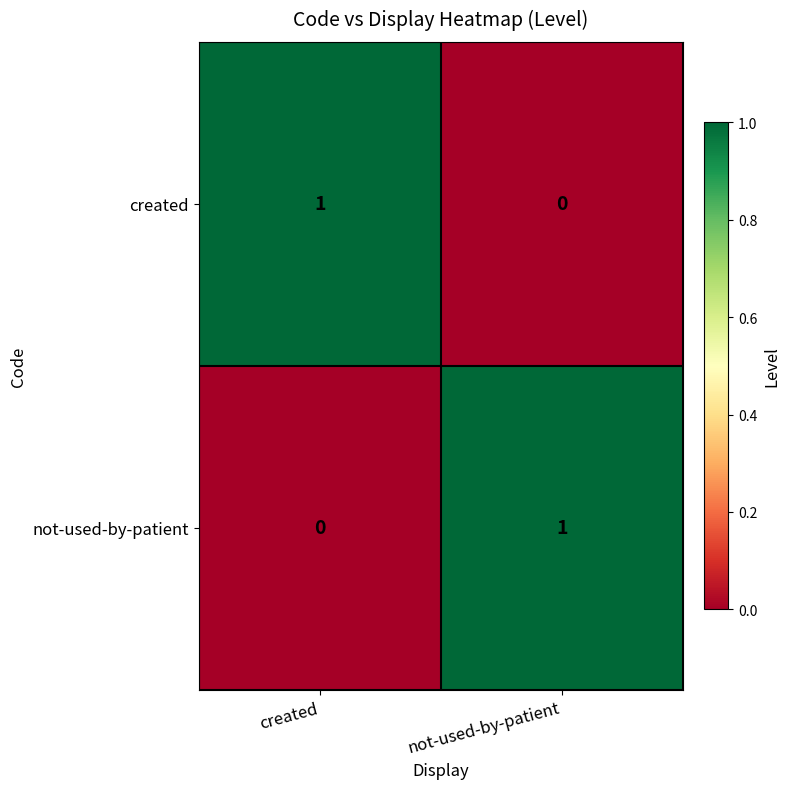

True or false: not-used-by-patient has a value of 1 at not-used-by-patient.

True